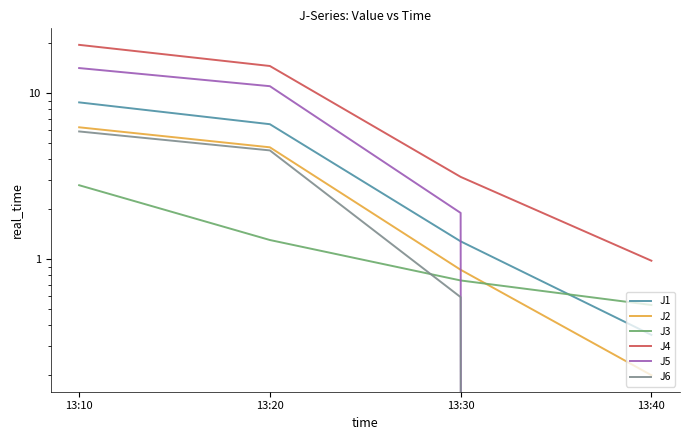

True or false: J4 has a value of 19.6 at 13:10.

True